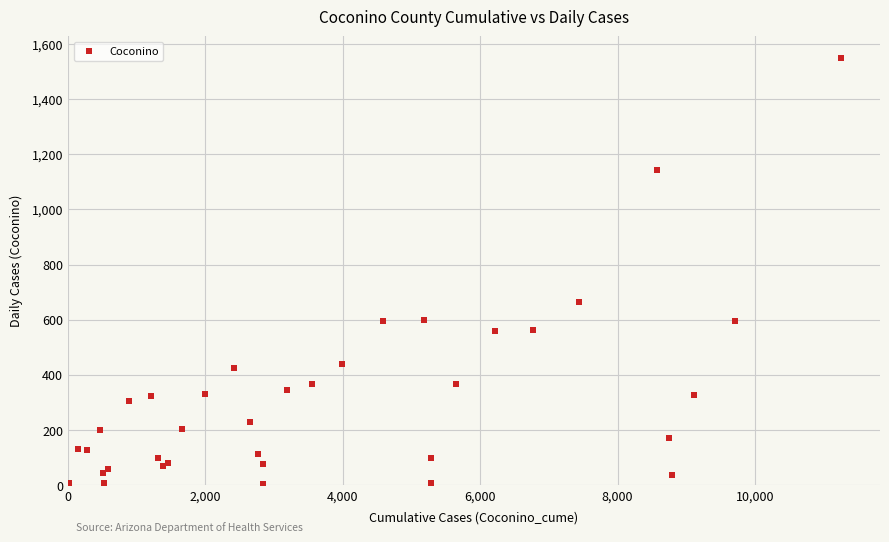

What Y value in the scatter plot is closest to 775?

663